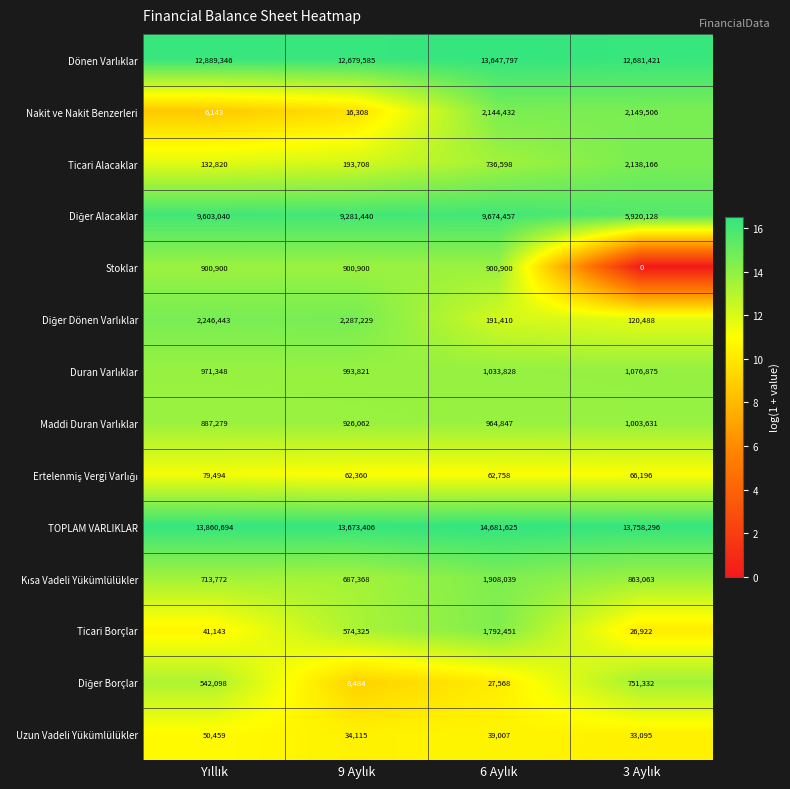

What is the greatest value displayed?

14681625